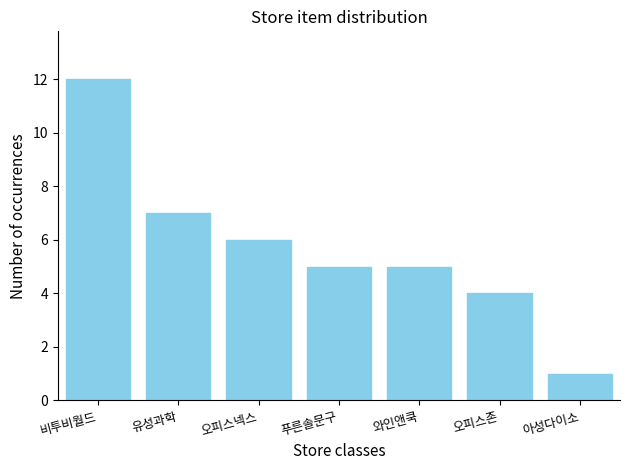

Reading left to right, extract all data points from this chart.

12	7	6	5	5	4	1